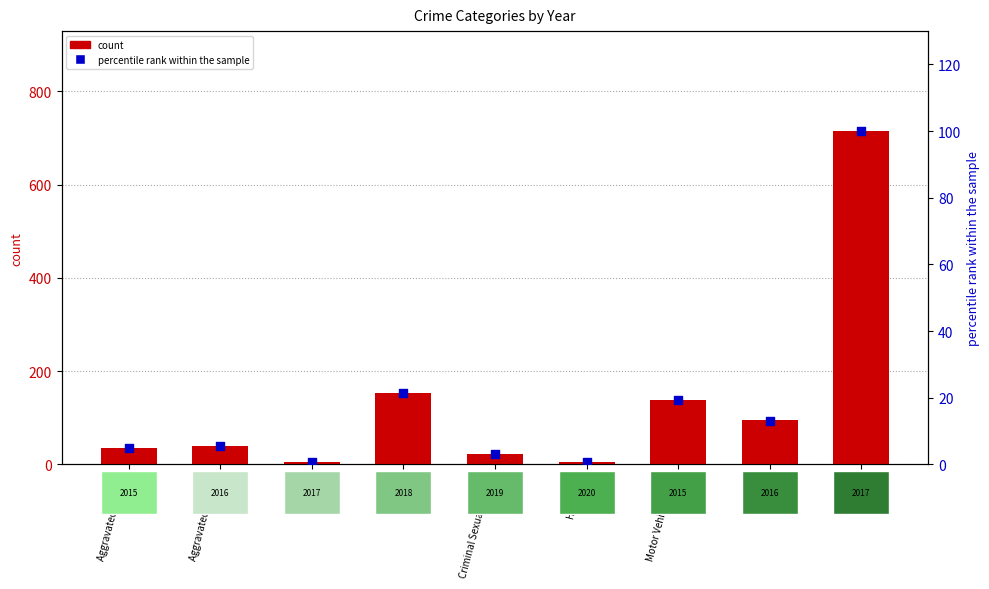

Which series has the largest Y range (max minus min)?

count